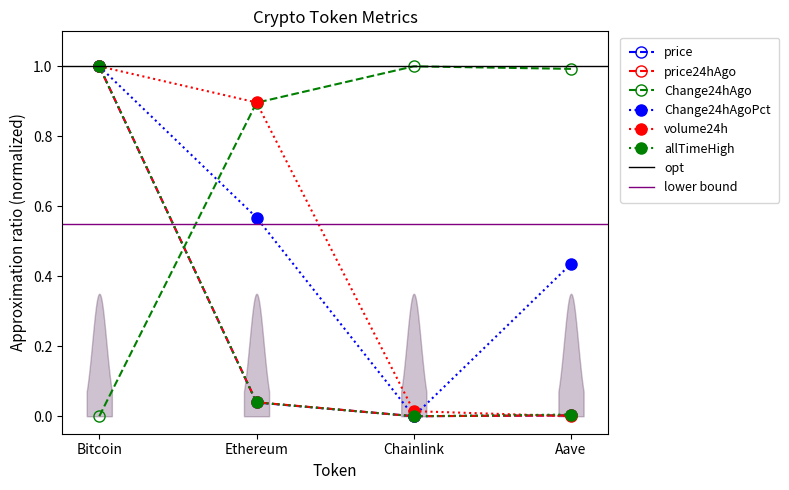

Reading left to right, transcribe all the data shown in this chart.

price: 1.0	0.0	0.0	0.0
price24hAgo: 1.0	0.0	0.0	0.0
Change24hAgo: 0.0	0.9	1.0	1.0
Change24hAgoPct: 1.0	0.6	0.0	0.4
volume24h: 1.0	0.9	0.0	0.0
allTimeHigh: 1.0	0.0	0.0	0.0